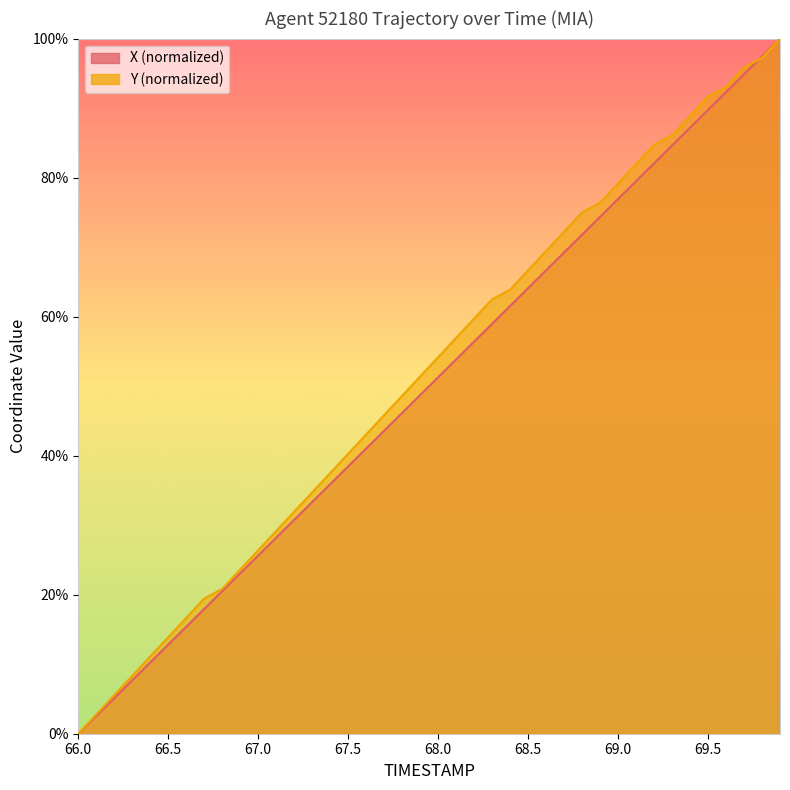

Which series has the widest spread of values?

X